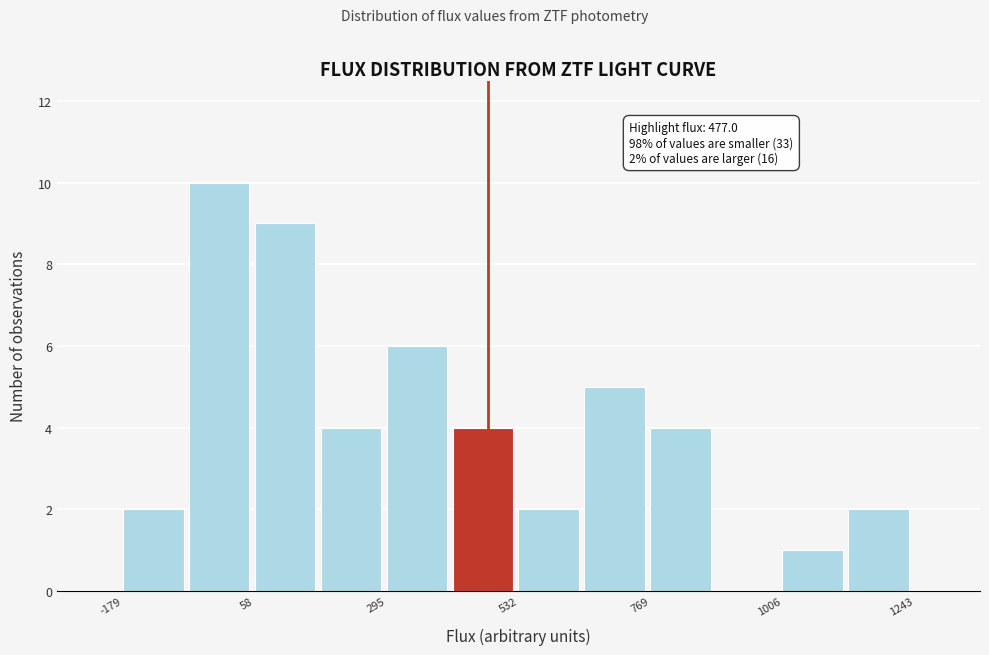

Around what value on the x-axis is the tallest bar? Give the approximate position of its centre, as read against the axis.

0